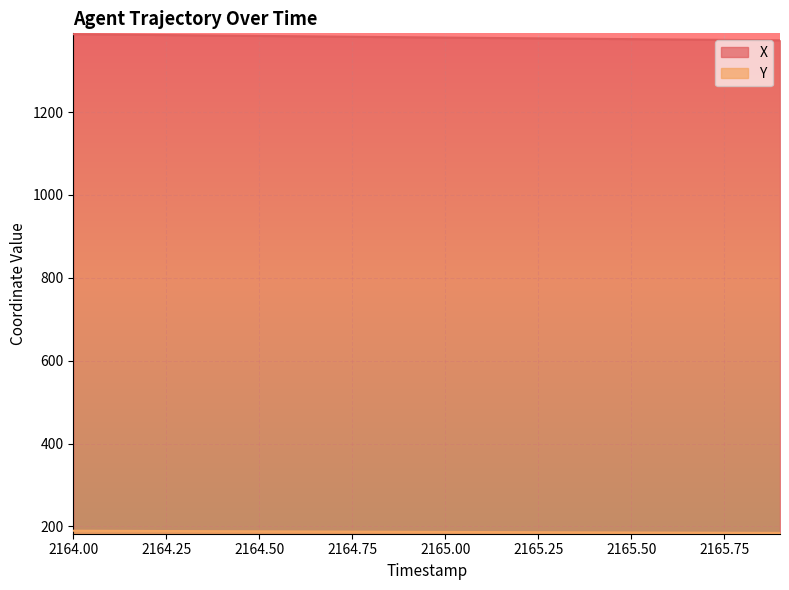

Rank the categories by Y value from lowest to highest.

2165.9, 2165.8, 2165.7, 2165.6, 2165.5, 2165.4, 2165.3, 2165.2, 2165.1, 2165.0, 2164.9, 2164.8, 2164.7, 2164.6, 2164.5, 2164.4, 2164.3, 2164.2, 2164.1, 2164.0